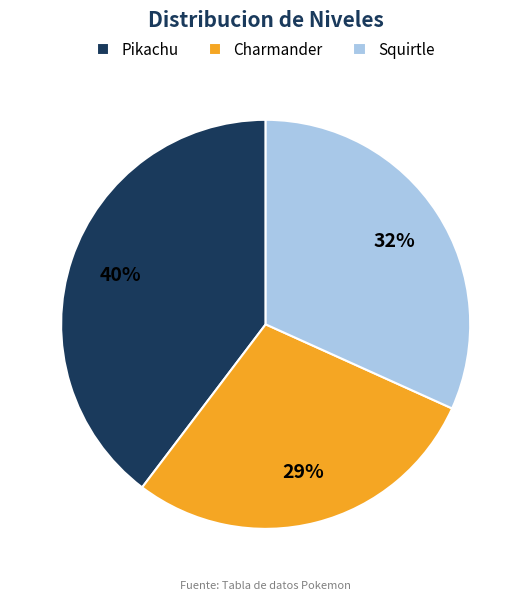

How many slices are in this pie chart?

3